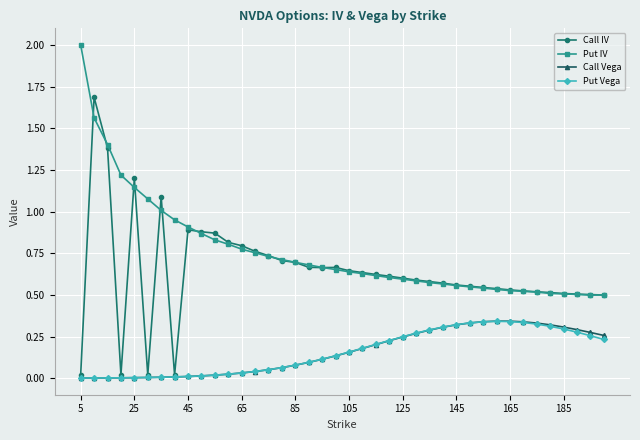

Which series has the largest total across all categories?

Put IV